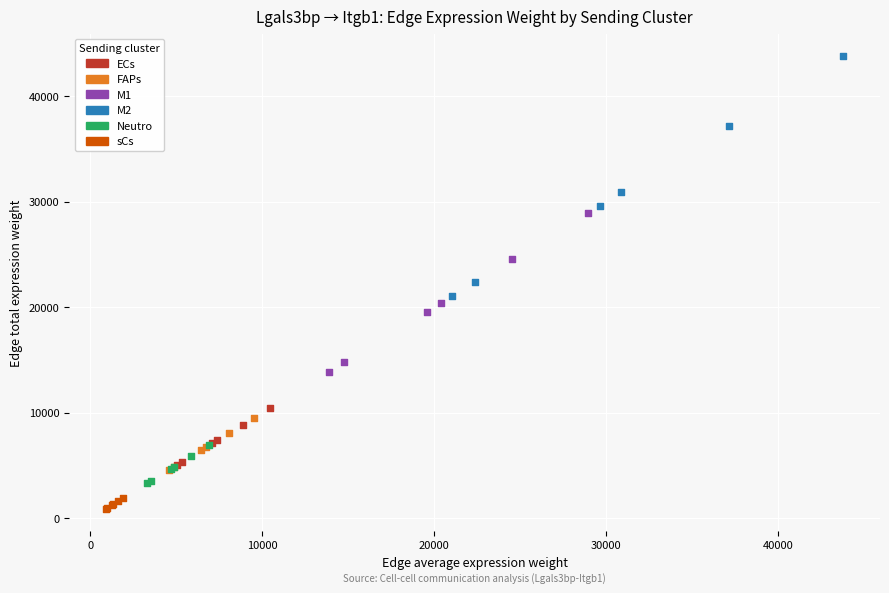

Which series has the widest spread of Y values?

M2